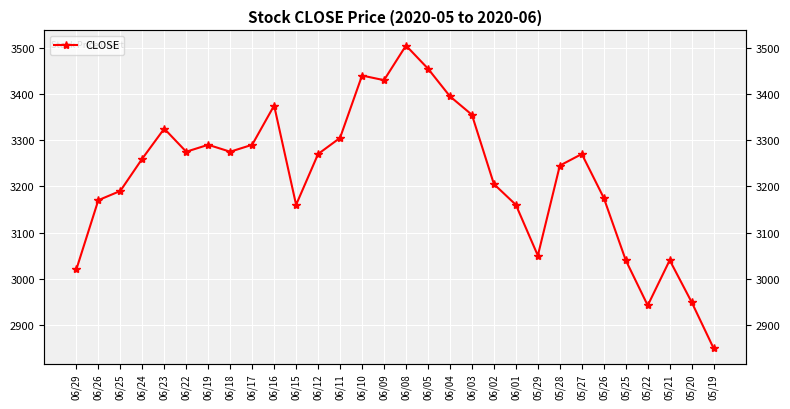

Which has a higher value, 06/05 or 06/22?

06/05